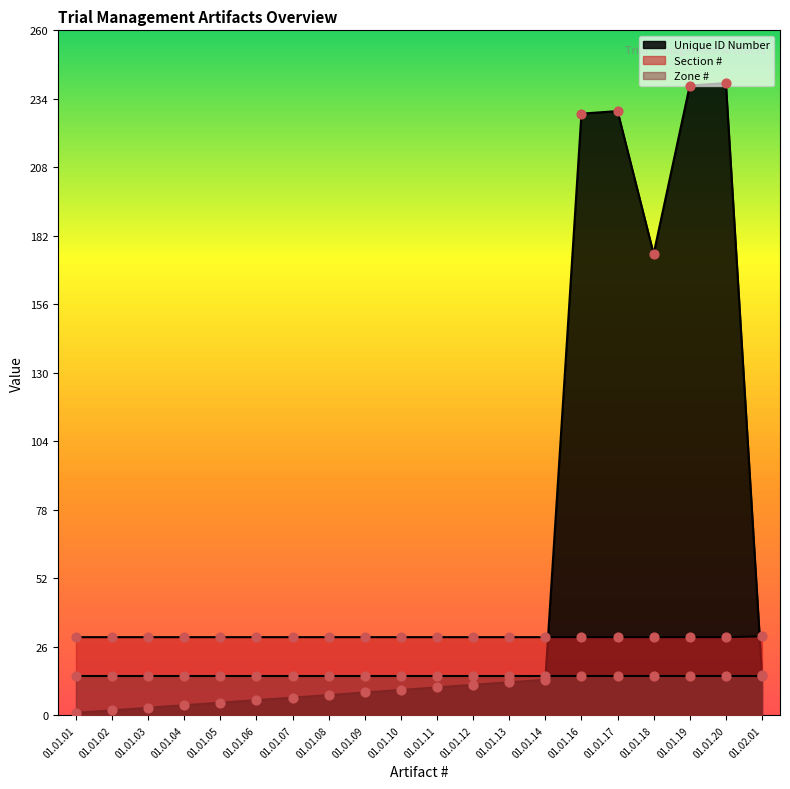

At which category is the sum across all series the highest?

01.01.20